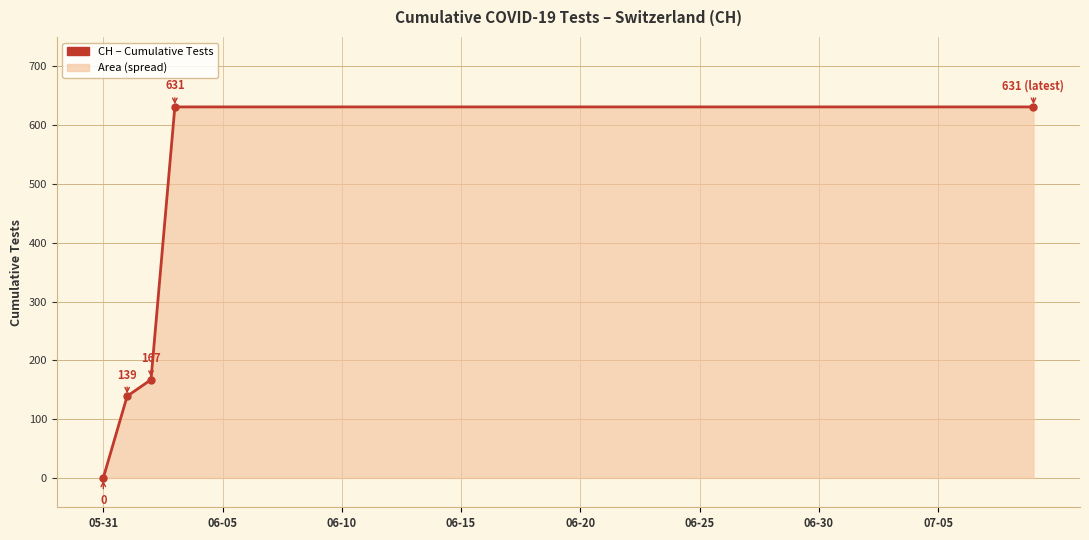

What is the difference between the second highest and second lowest values?

492